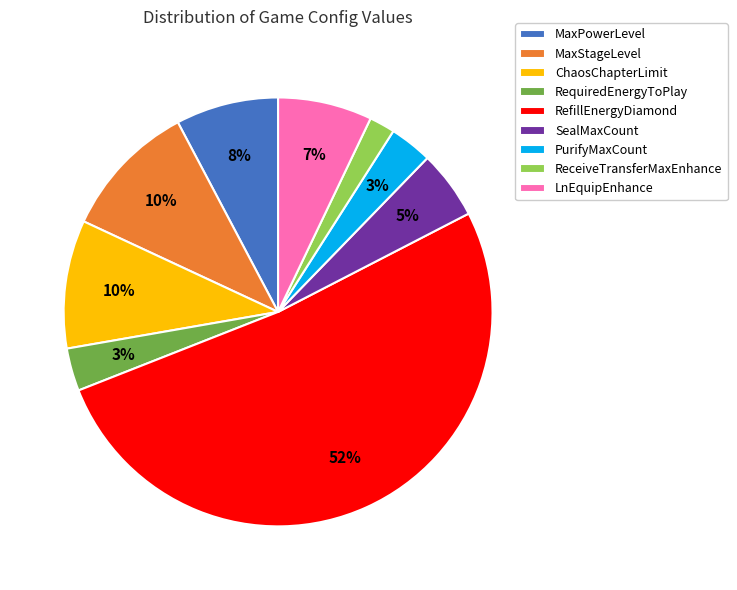

What is the smallest slice in the pie chart?

ReceiveTransferMaxEnhance